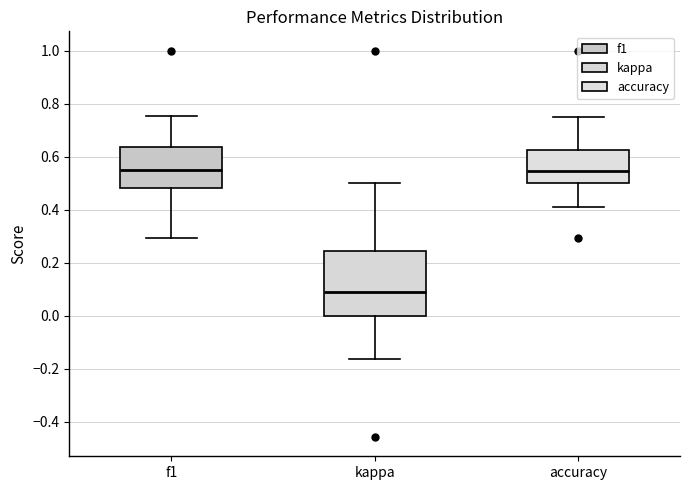

Reading left to right, transcribe this box plot: for each box, give where its median line is, the range the box spans, and where its two whiskers end, as read against the y-axis. The values are not printed on the chart, so give them approximately, as read against the axis.

f1: median 0.54, box 0.48 to 0.64, whiskers 0.30 to 0.76
kappa: median 0.10, box 0.00 to 0.24, whiskers -0.16 to 0.50
accuracy: median 0.54, box 0.50 to 0.62, whiskers 0.42 to 0.76